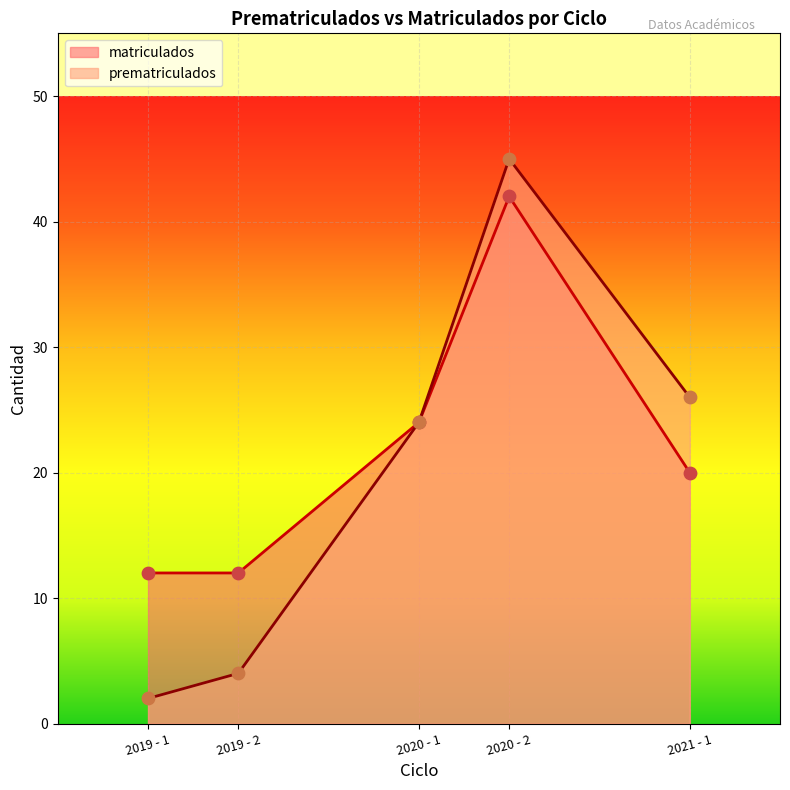

Which series has the largest total across all categories?

matriculados